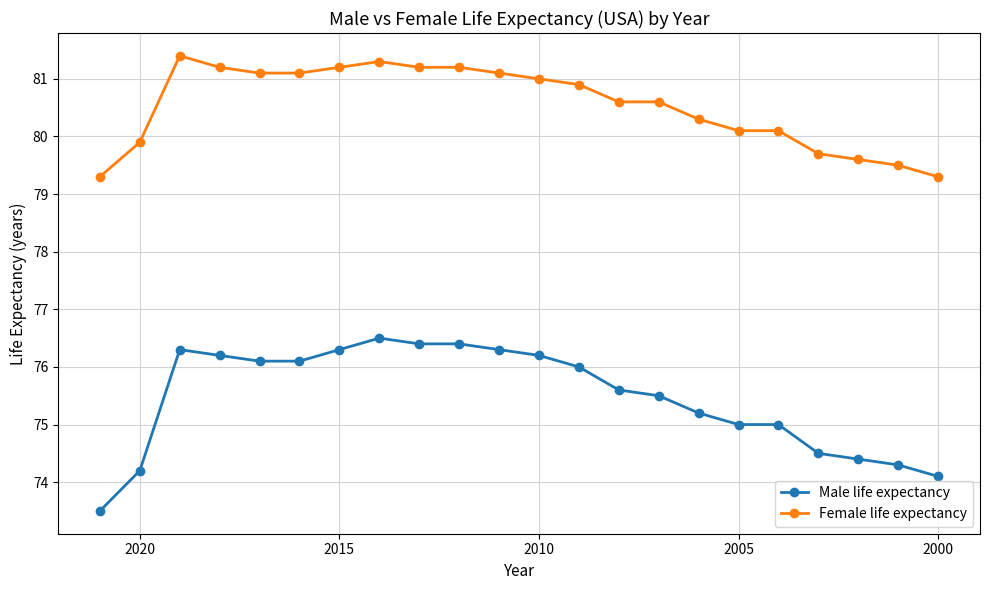

True or false: Male life expectancy has more than 2 interior local peaks.

False